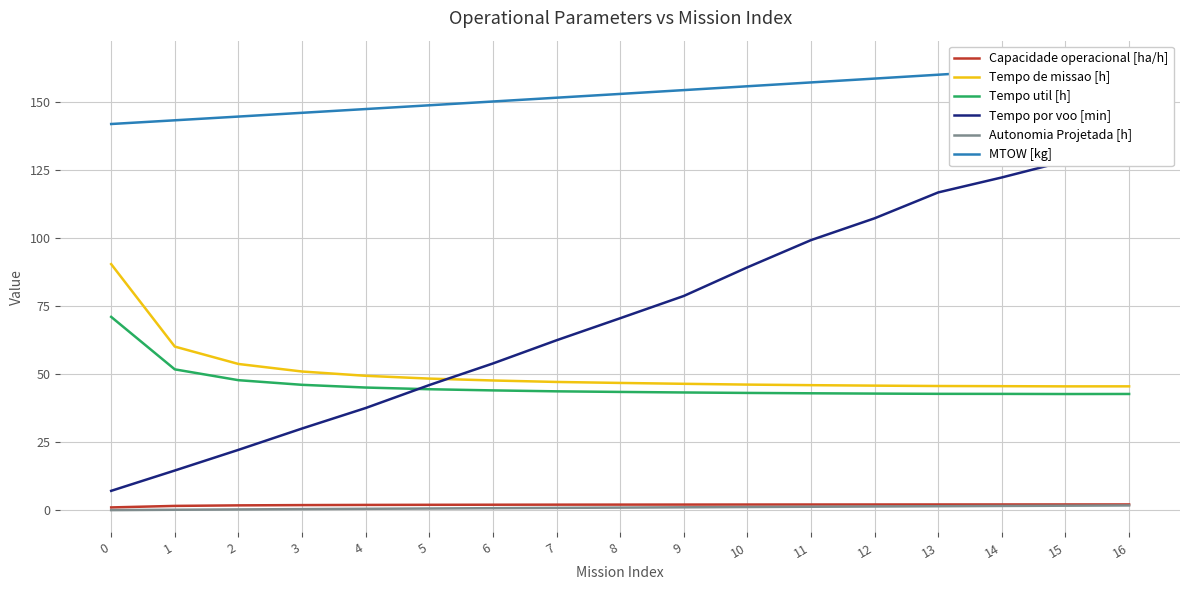

How many values in the MTOW [kg] series are below 152?

8